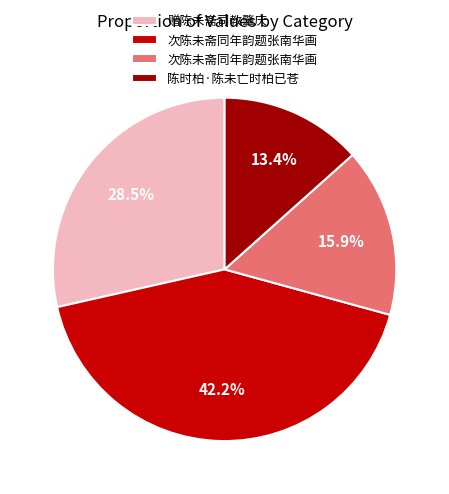

Does any single category account for the majority?

No